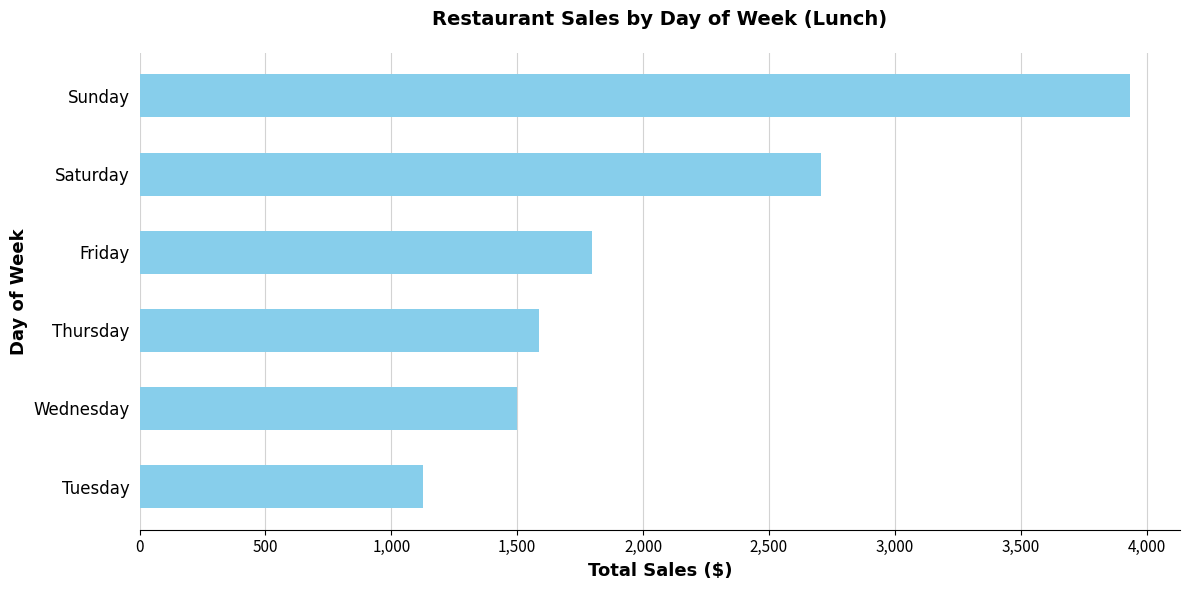

List the labels in order of value, smallest first.

Tuesday, Wednesday, Thursday, Friday, Saturday, Sunday